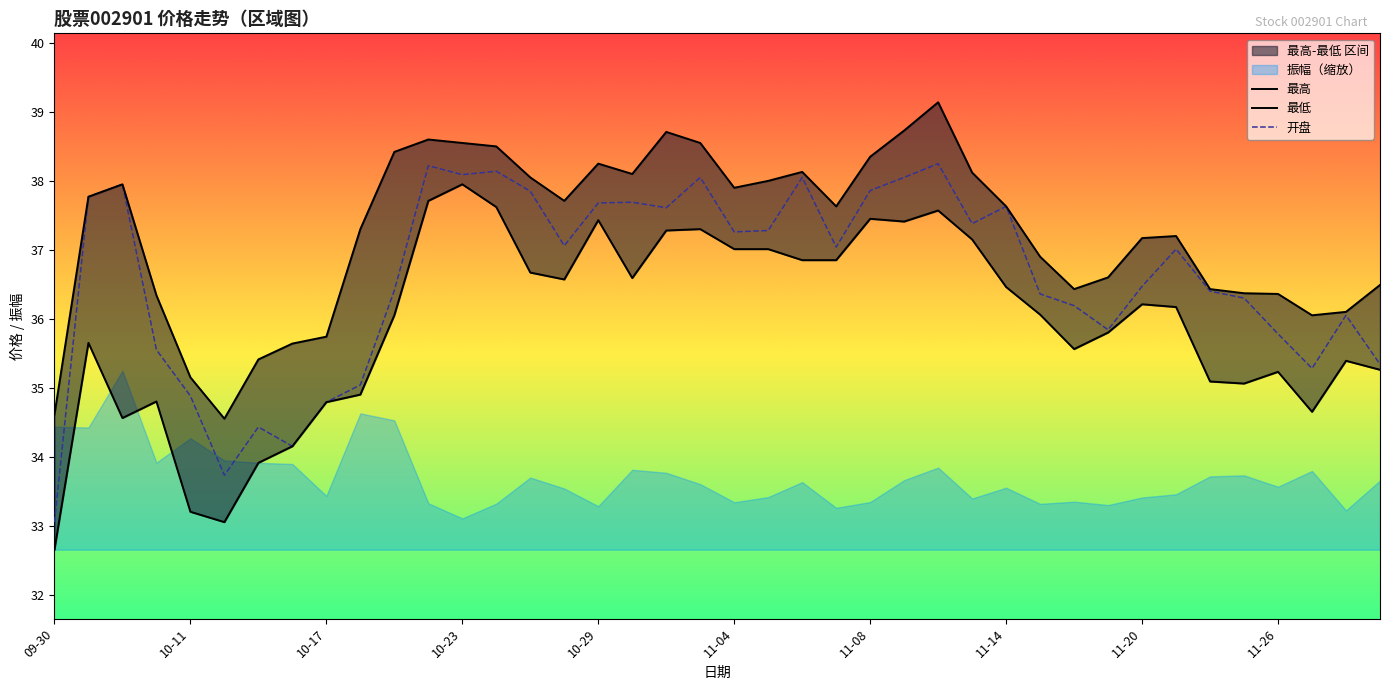

True or false: 最高 has more than 2 points higher than both neighbors.

True